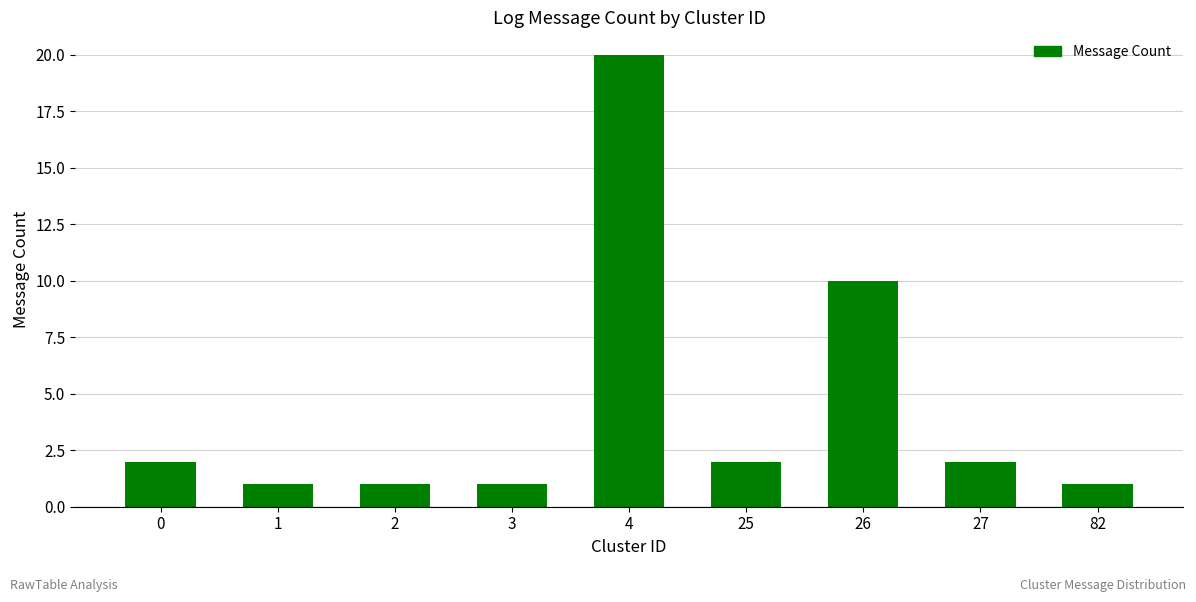

What is the change in value from 2 to 26?

+9